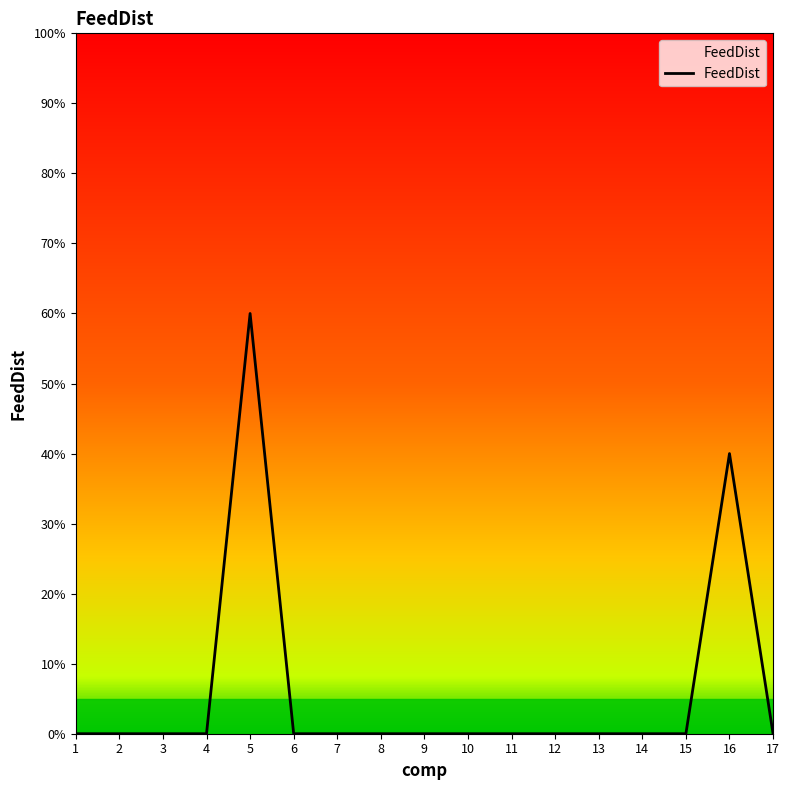

Reading left to right, transcribe all the data shown in this chart.

1=0.0	2=0.0	3=0.0	4=0.0	5=0.6	6=0.0	7=0.0	8=0.0	9=0.0	10=0.0	11=0.0	12=0.0	13=0.0	14=0.0	15=0.0	16=0.4	17=0.0